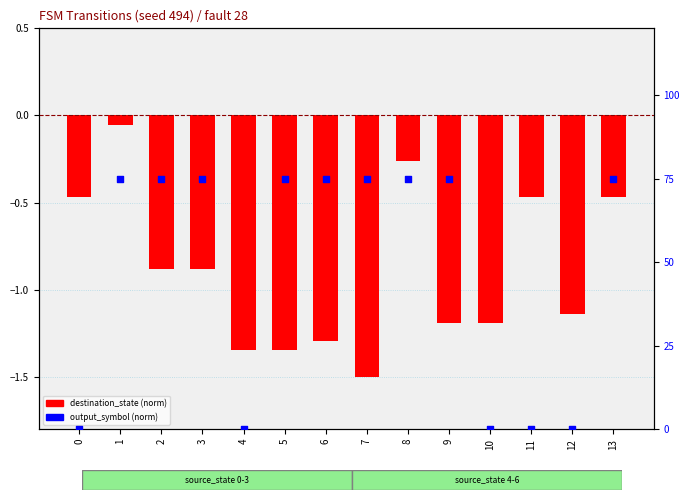

At which category is the sum across all series the highest?

1